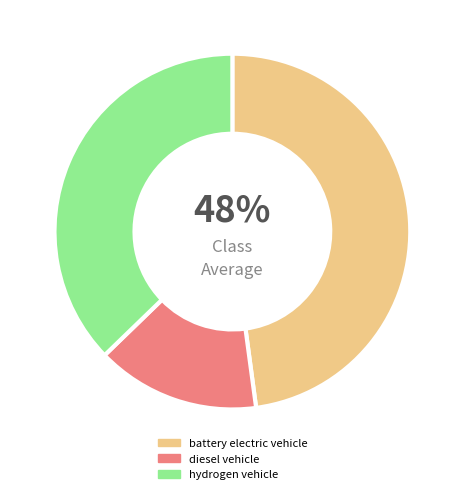

Is it true that hydrogen vehicle is 37% of the pie?

True